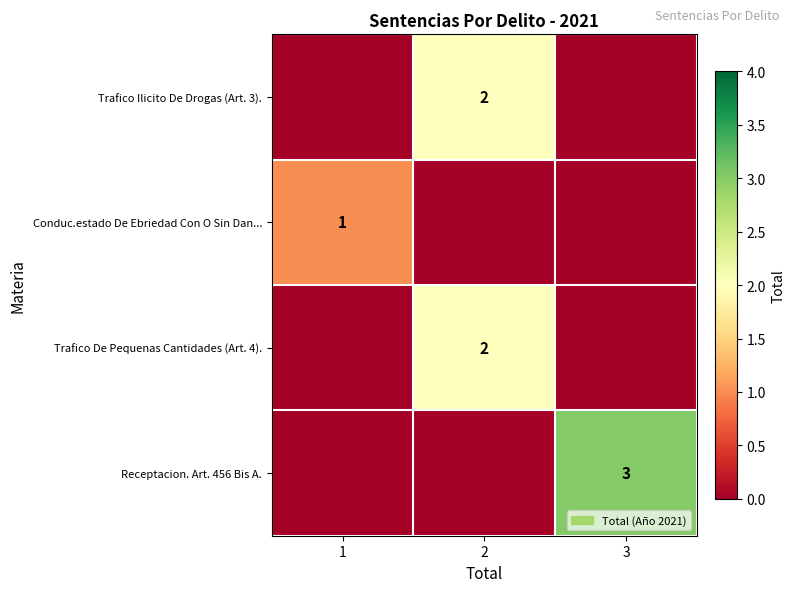

Is it true that row_3 equals -2 at 1?

False